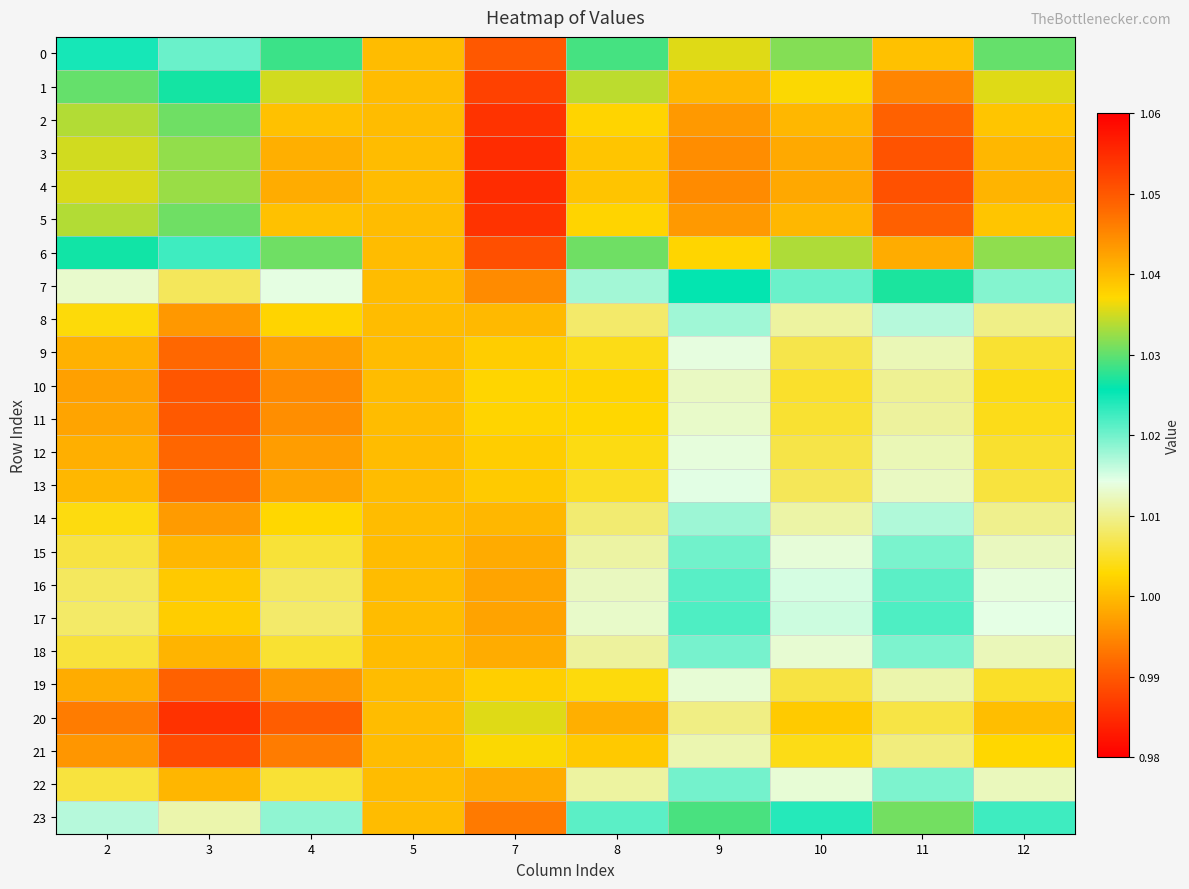

List the series in order of their peak value, lowest first.

20, 21, 10, 11, 19, 12, 9, 13, 8, 14, 18, 22, 15, 16, 17, 7, 23, 0, 6, 1, 2, 5, 3, 4